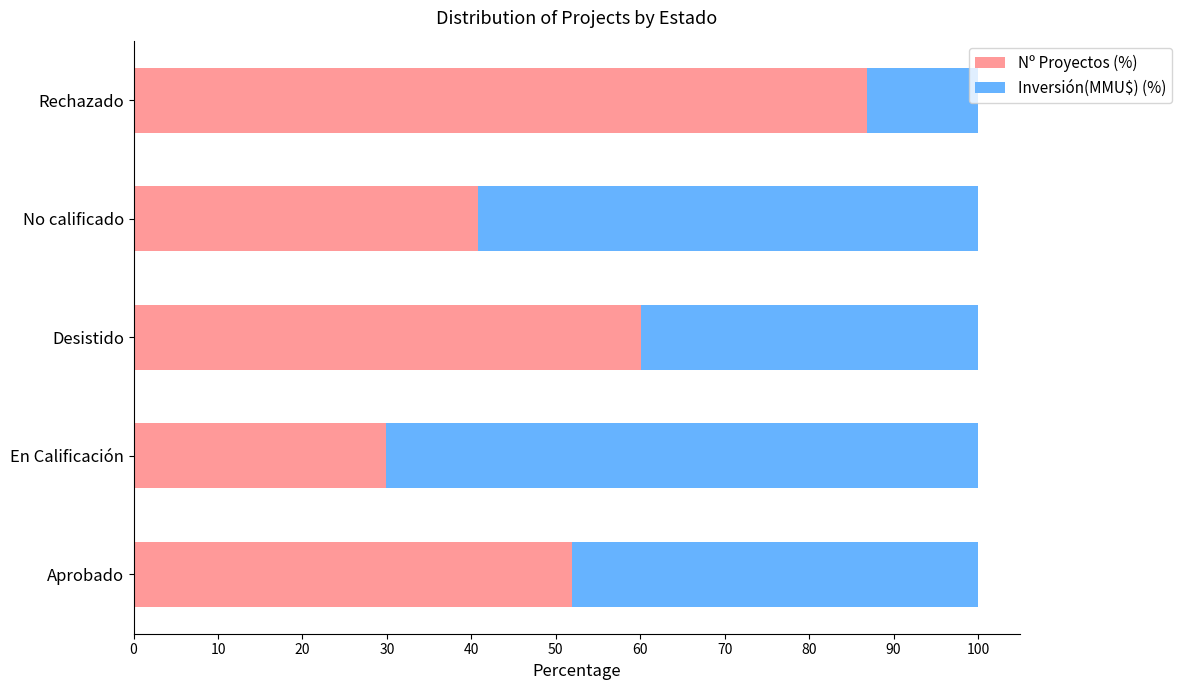

How many categories are shown in the chart?

5